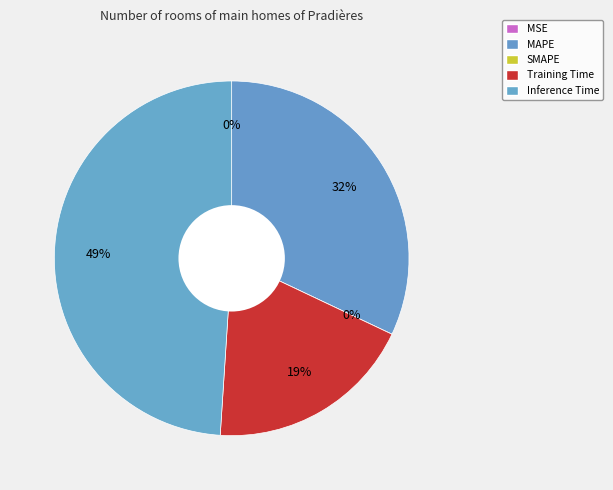

Is there a majority slice in this chart?

No